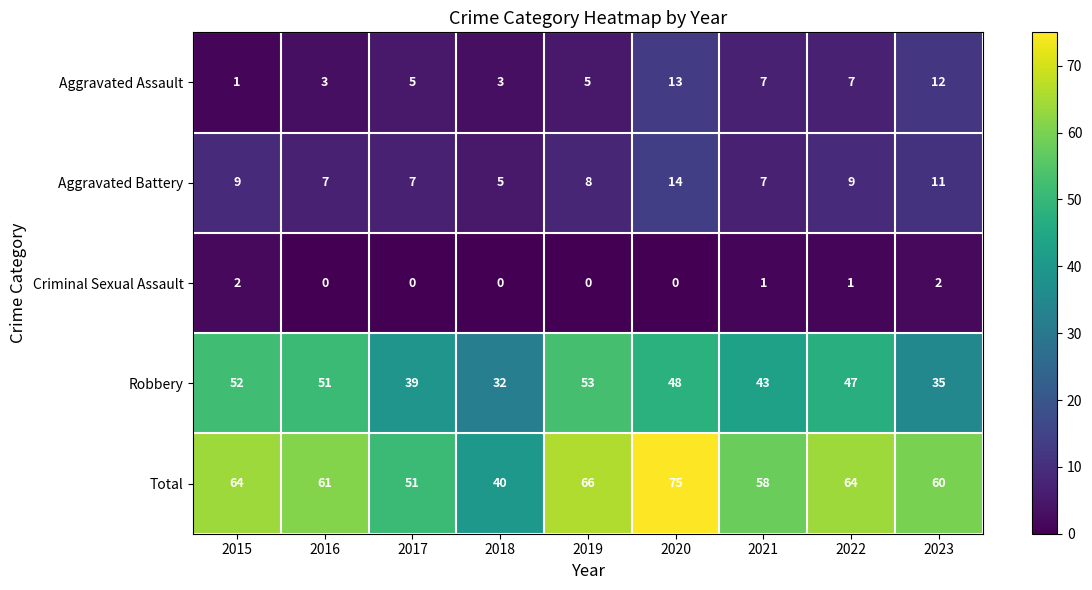

What is the approximate value of Robbery at 2023?

35